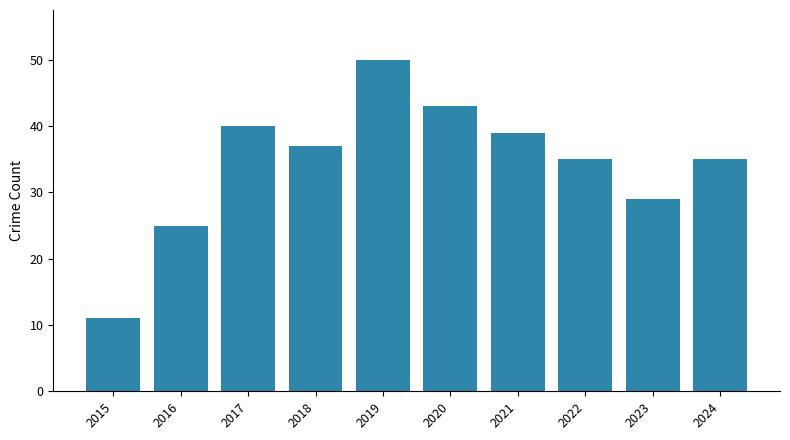

Reading left to right, list all the values displayed in this chart.

2015=11	2016=25	2017=40	2018=37	2019=50	2020=43	2021=39	2022=35	2023=29	2024=35